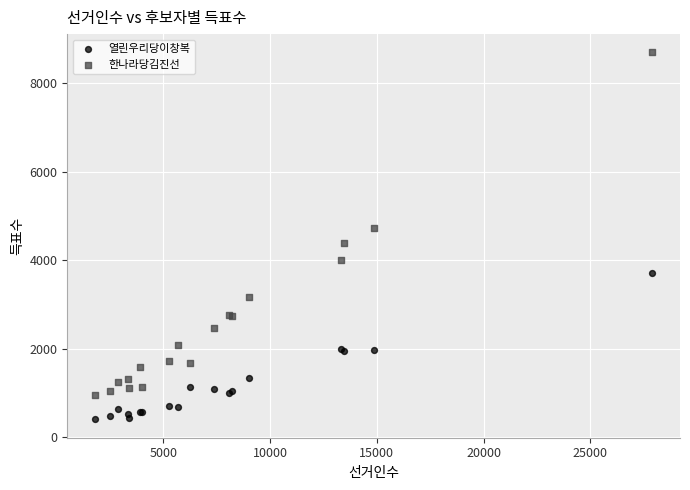

What are all the series names shown in the legend?

열린우리당이창복, 한나라당김진선